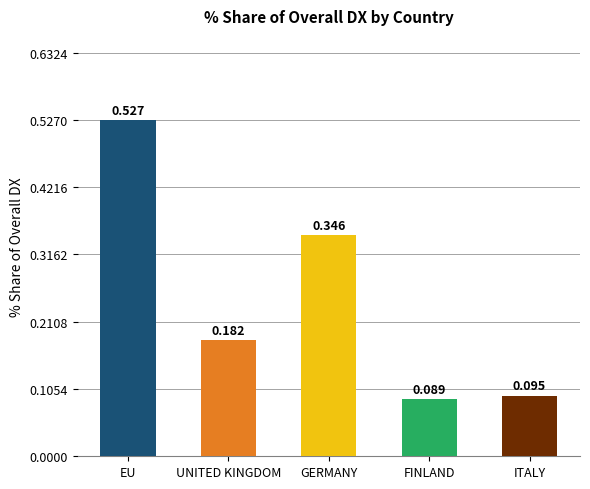

Rank the categories by value from lowest to highest.

FINLAND, ITALY, UNITED KINGDOM, GERMANY, EU